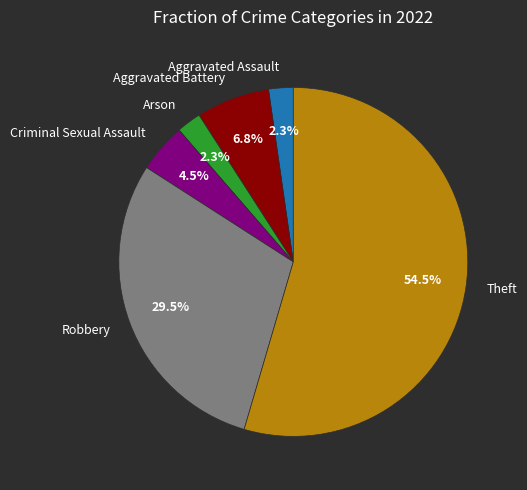

To the nearest percent, what is the average slice percentage?

17%